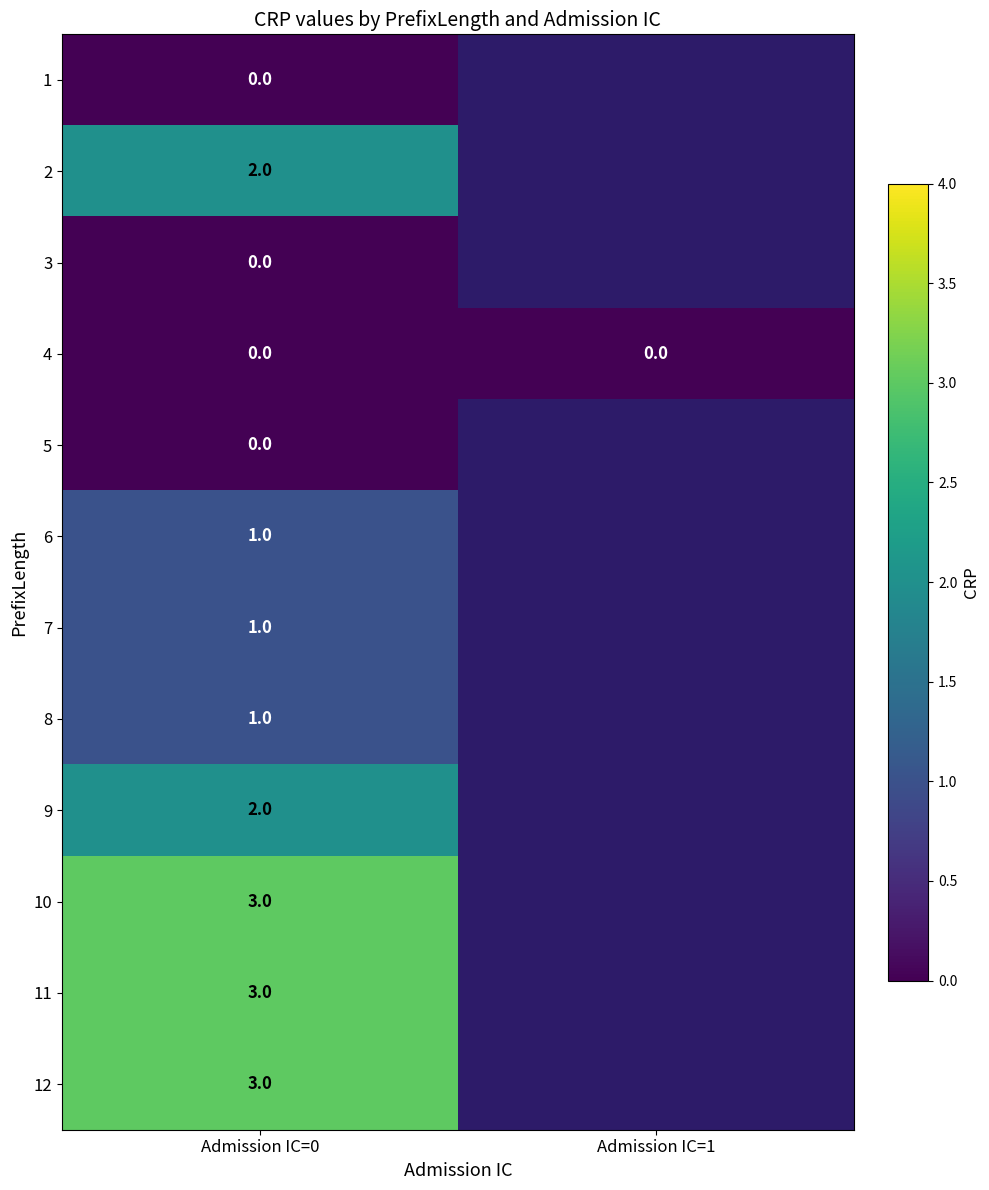

What is the total value across all series at Admission IC=0?

16